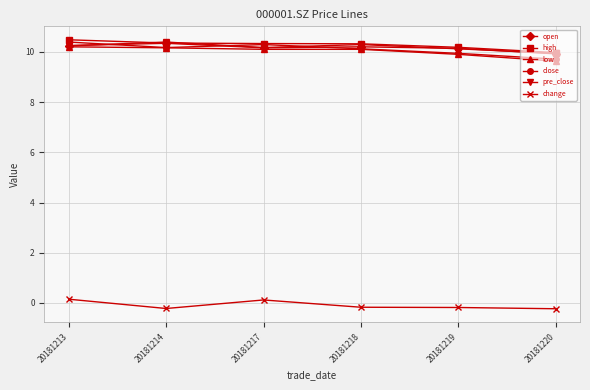

What is the greatest value displayed?

10.5